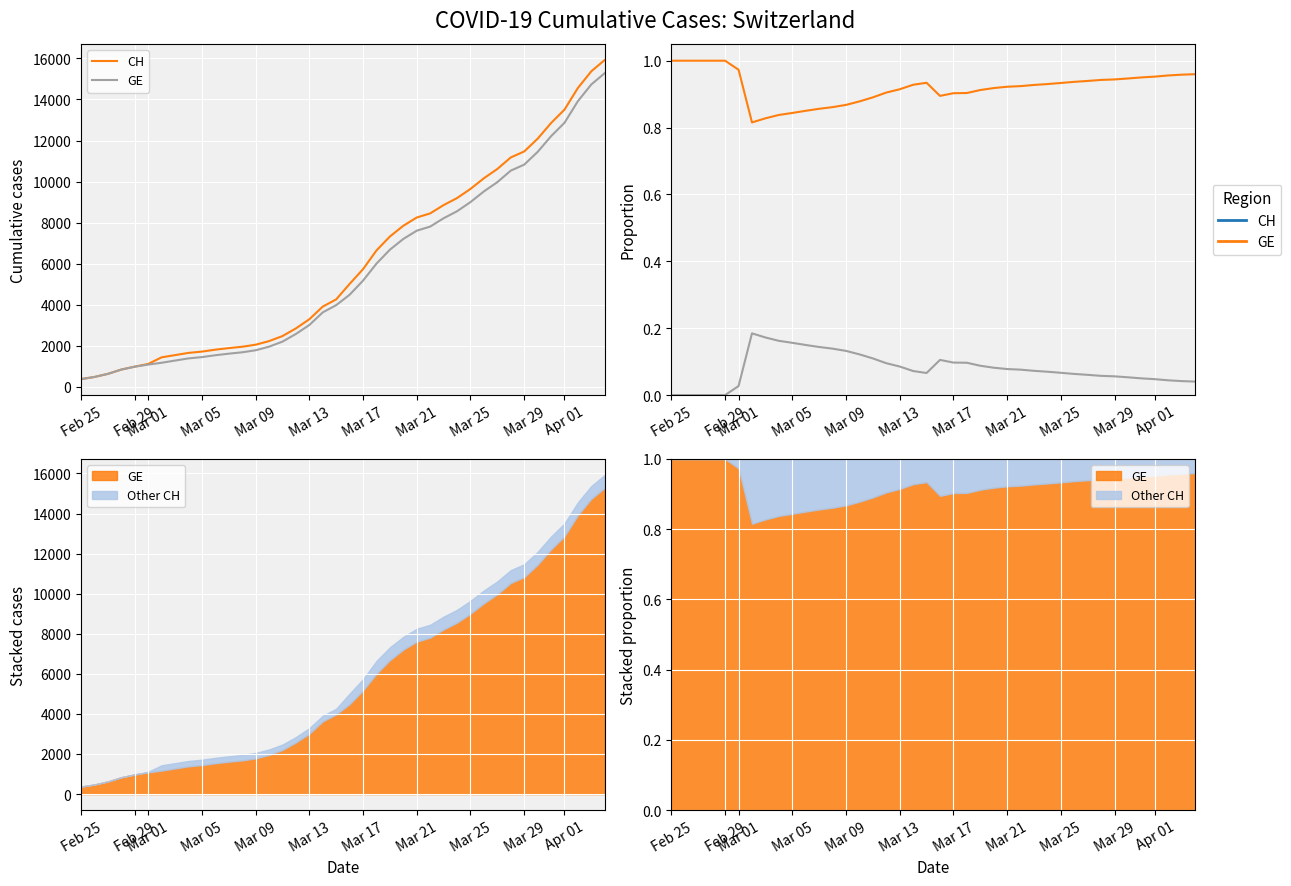

How many data points does each series have?

40